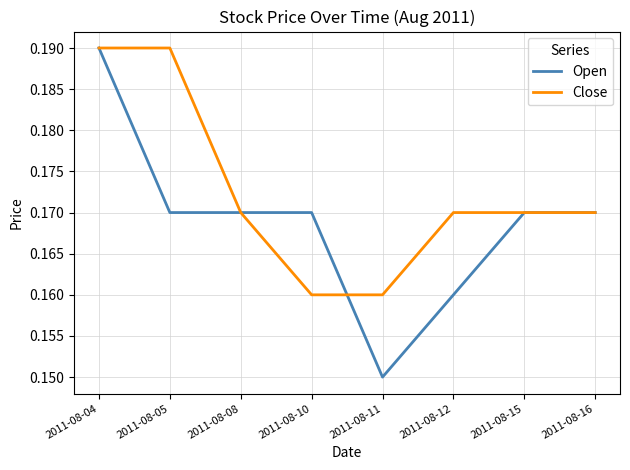

Rank the series at 2011-08-10 from highest to lowest value.

Open, Close